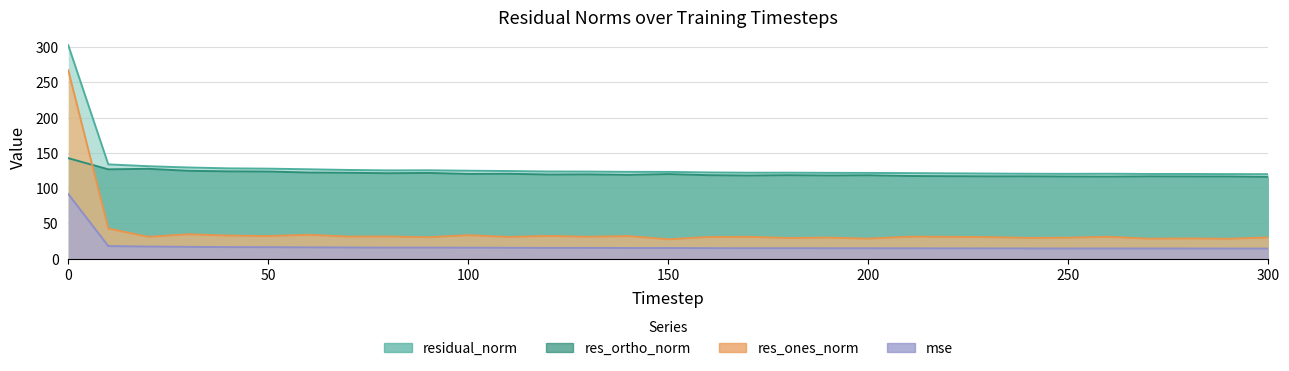

At how many categories does at least one series exceed 152?

1